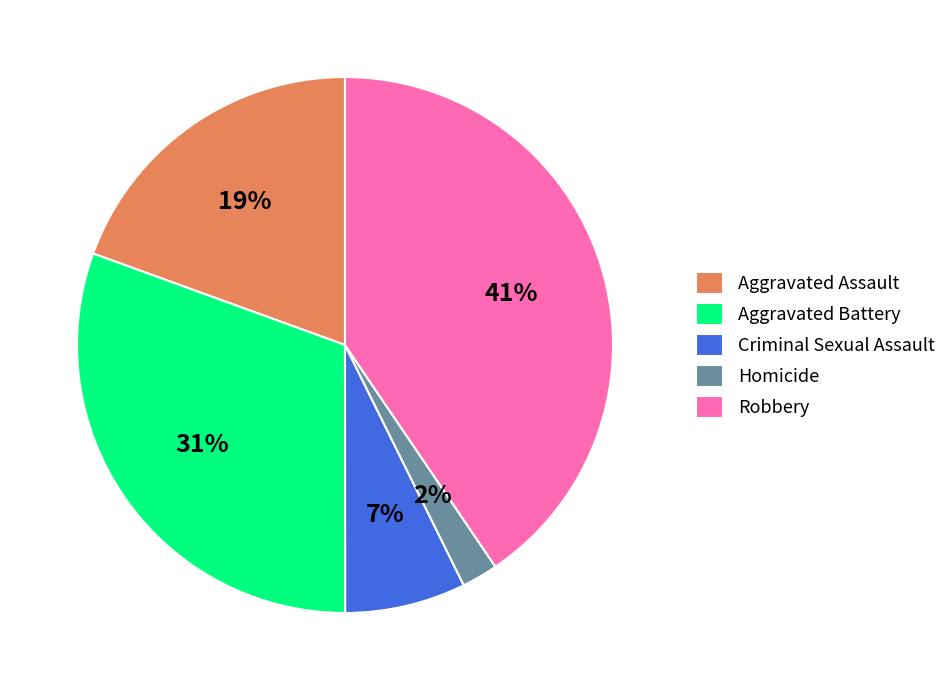

Which category has the smallest portion of the pie?

Homicide